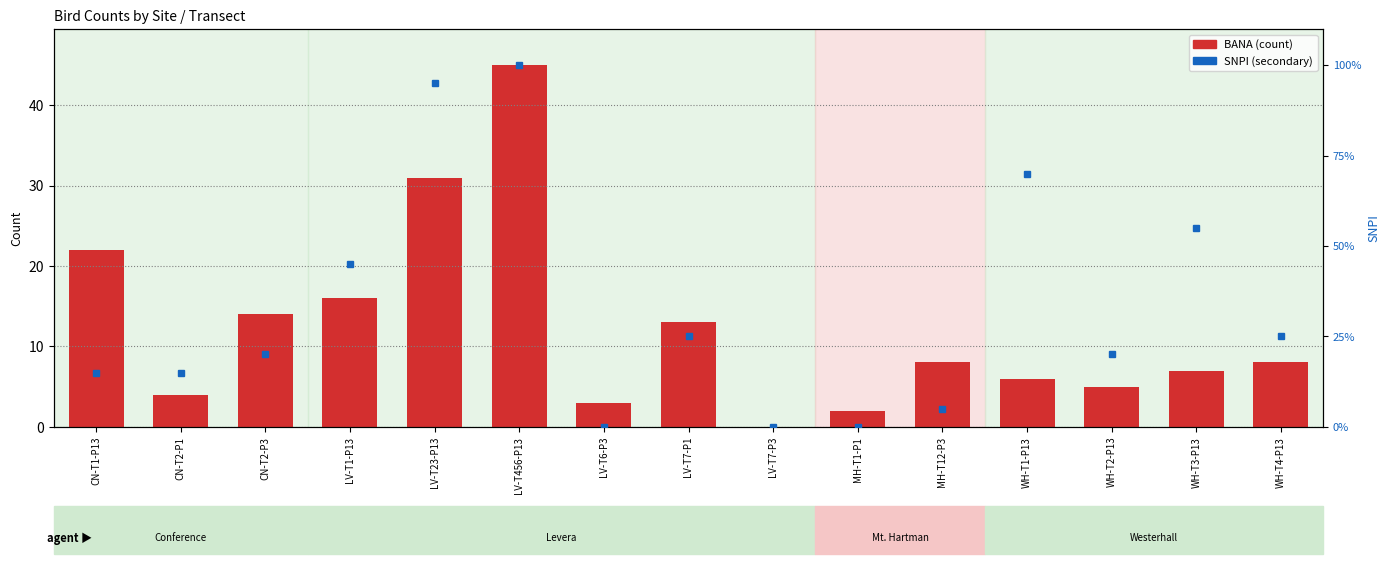

The chart shows a value of 0 at LV-T7-P3. True or false?

True